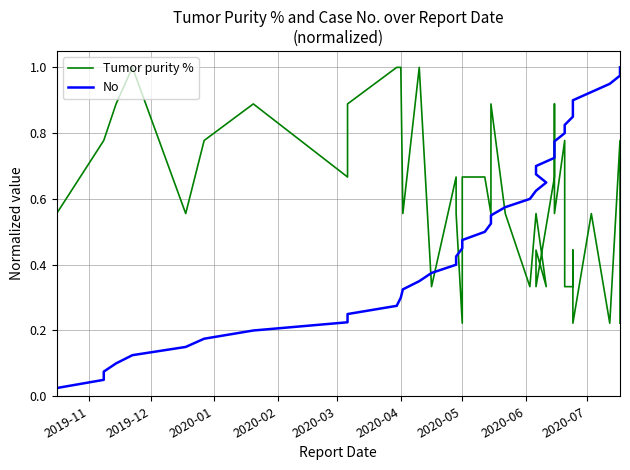

What is the value of the Tumor purity % point at the 34th from the left?

0.3